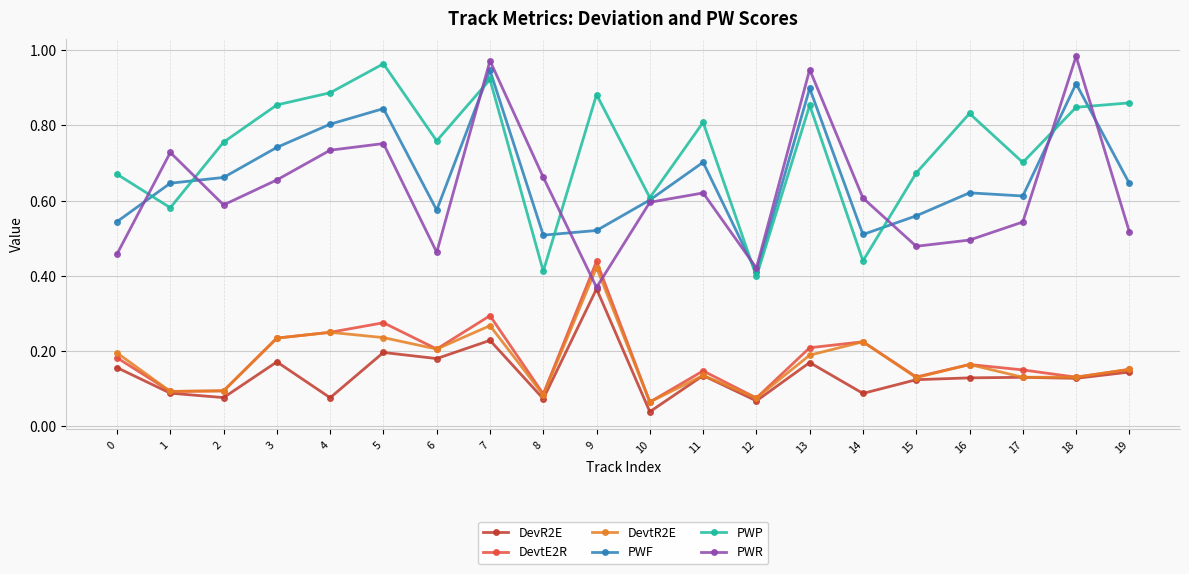

True or false: DevtE2R and PWF intersect in this chart.

False